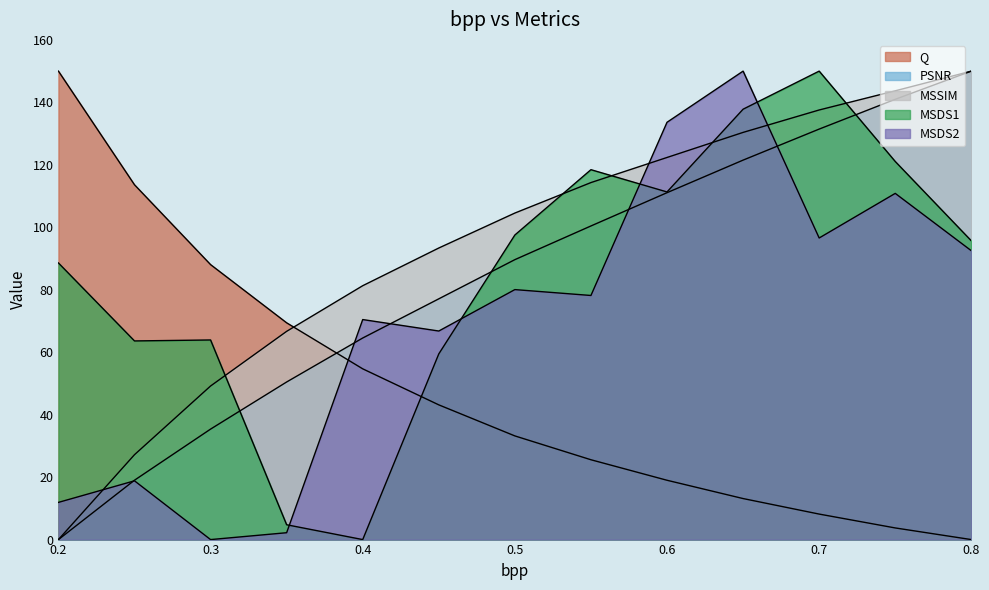

Which series has the widest spread of values?

Q